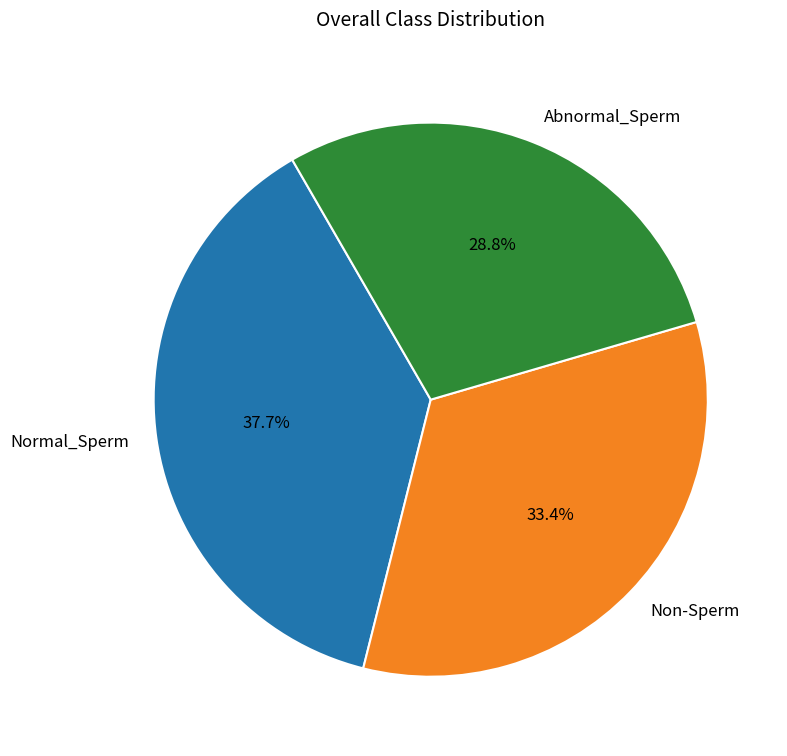

Is there any slice that represents more than half of the pie?

No